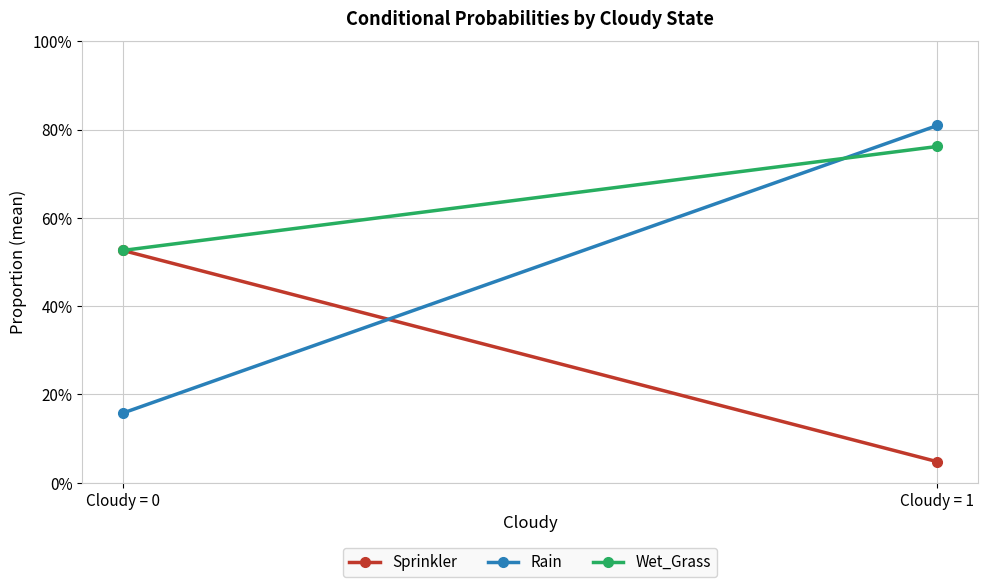

What is the maximum value shown in the chart?

0.8